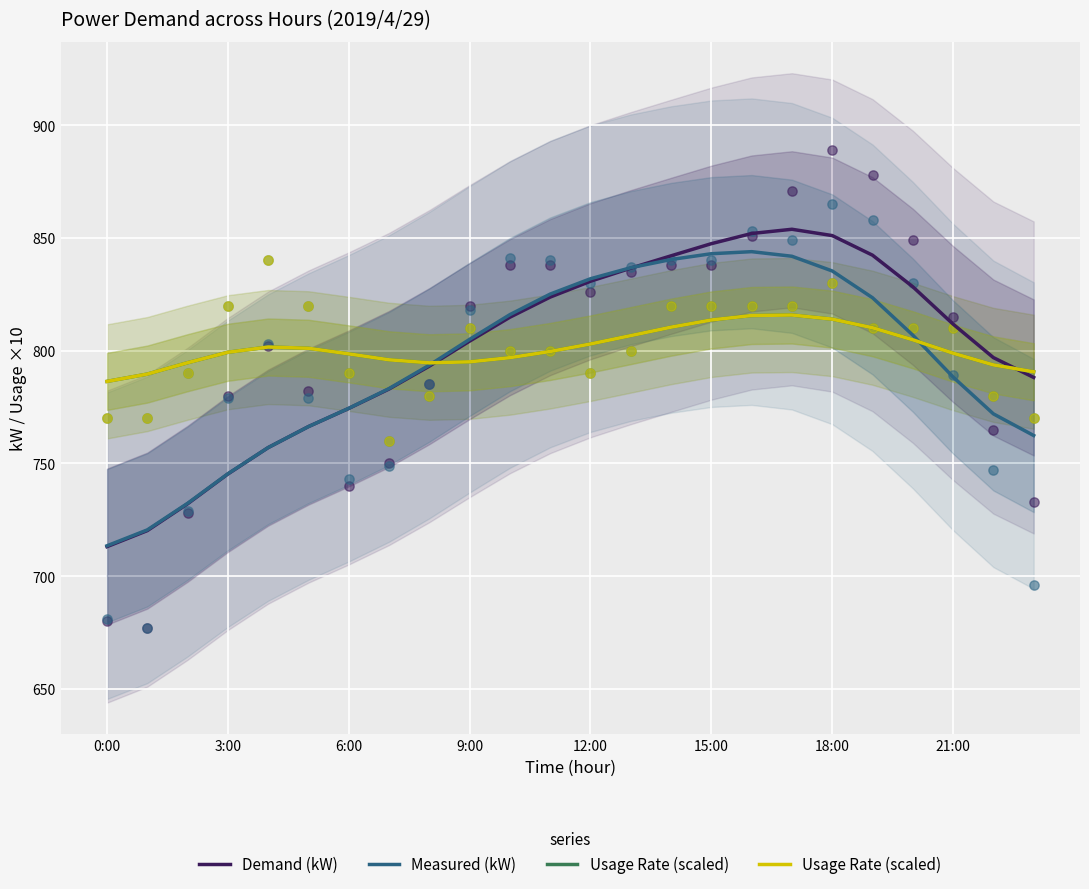

Which series reaches the minimum Y coordinate?

Demand (kW)